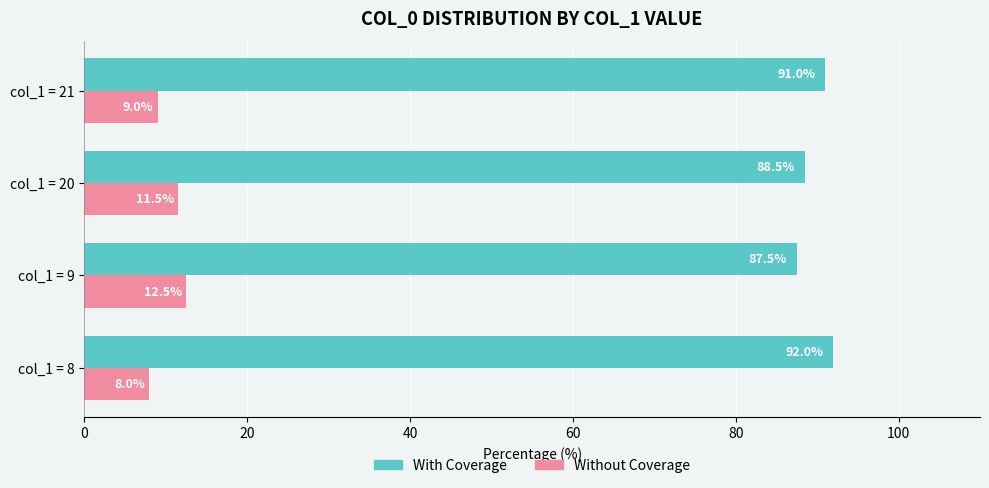

What is the maximum value shown in the chart?

92.0